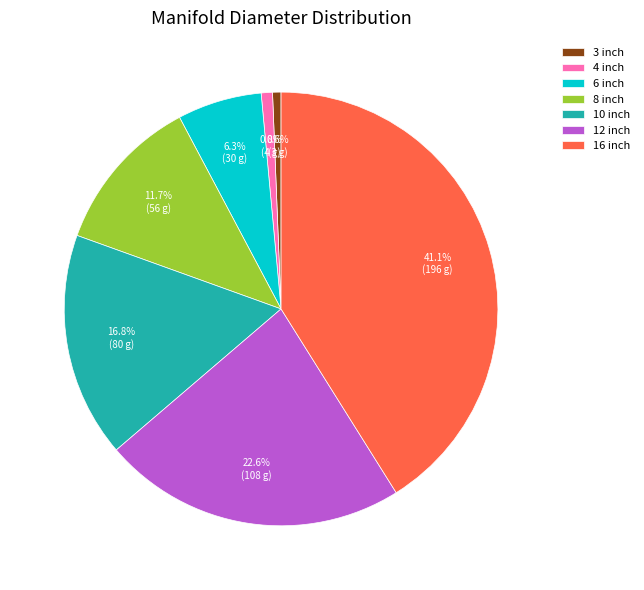

The 3 inch slice represents 11% of the pie. True or false?

False